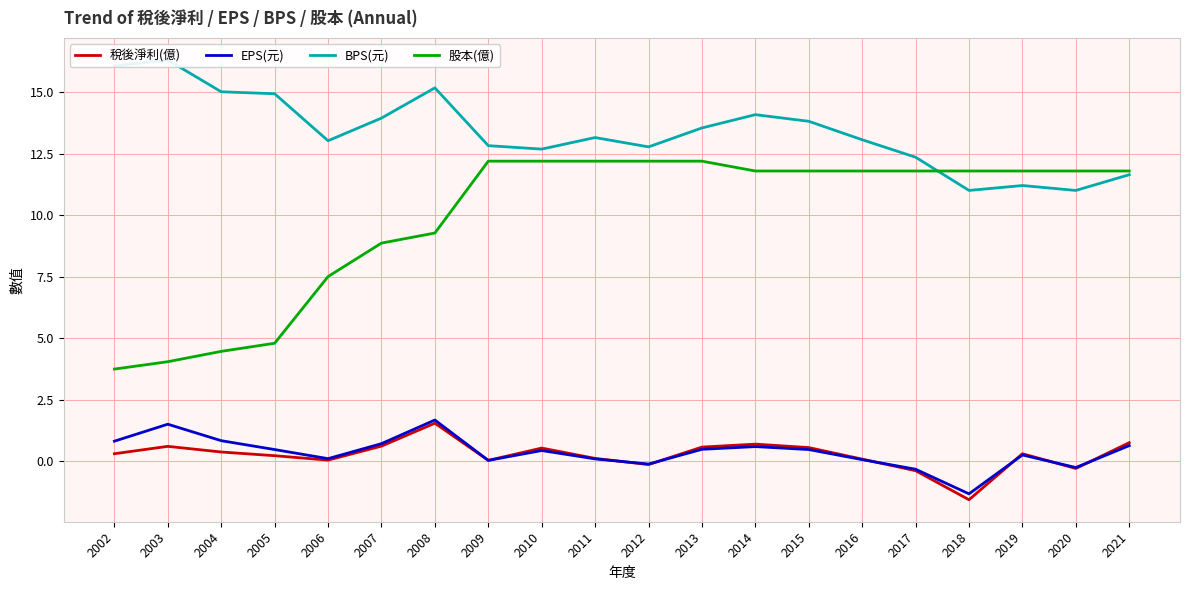

Which category has the lowest value in the EPS(元) series?

2018